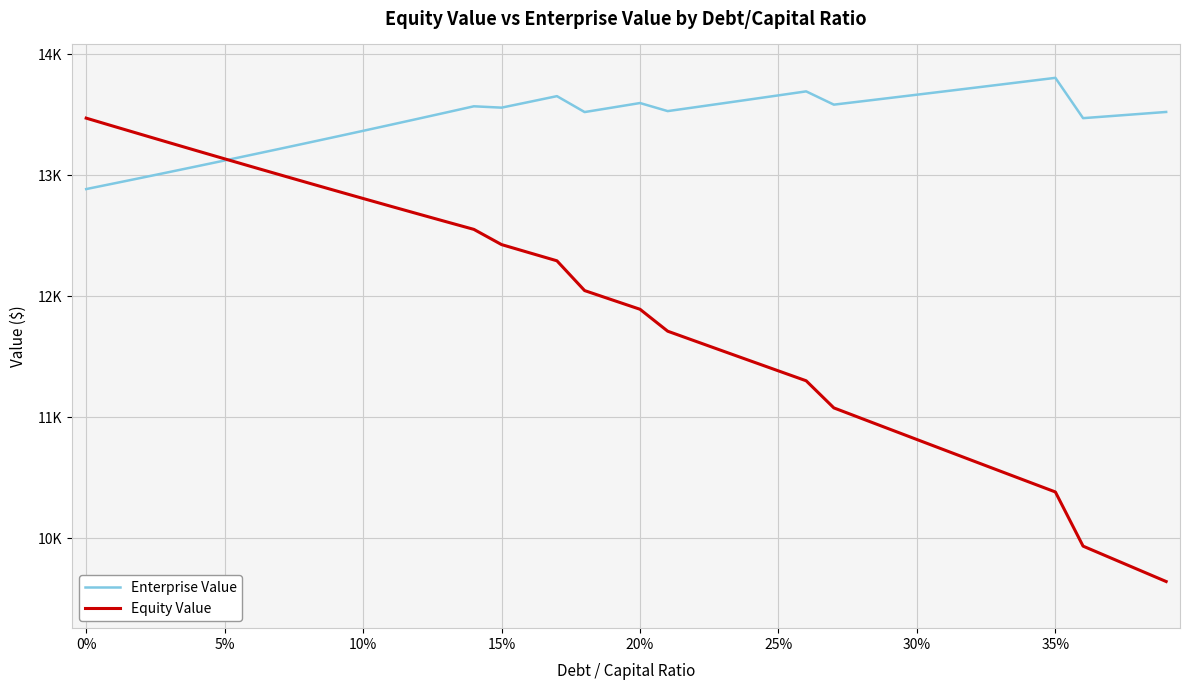

What are all the series names shown in the legend?

Enterprise Value, Equity Value